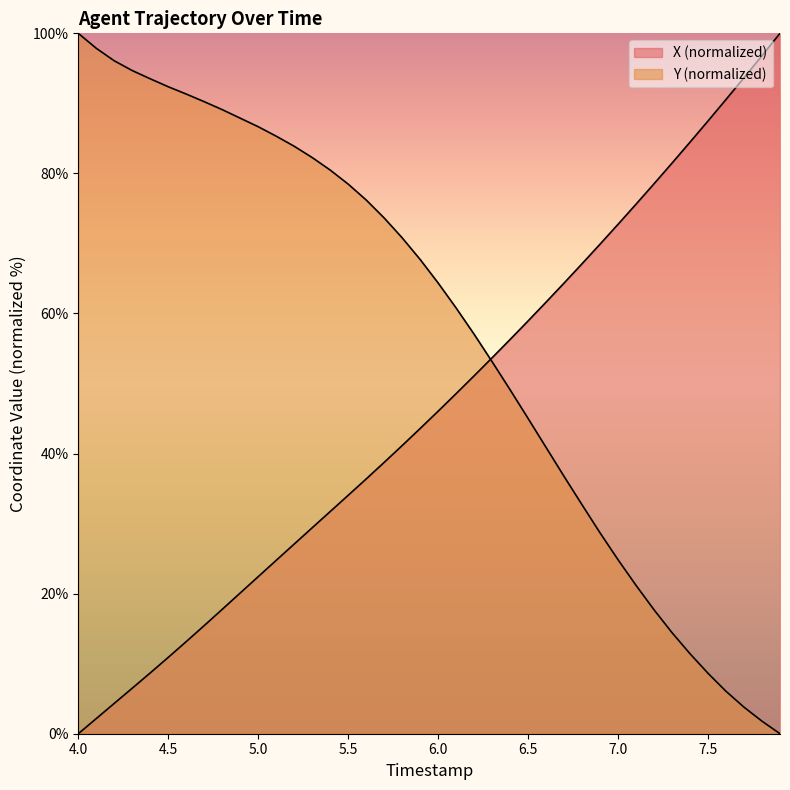

True or false: Y has more than 0 interior local peaks.

False